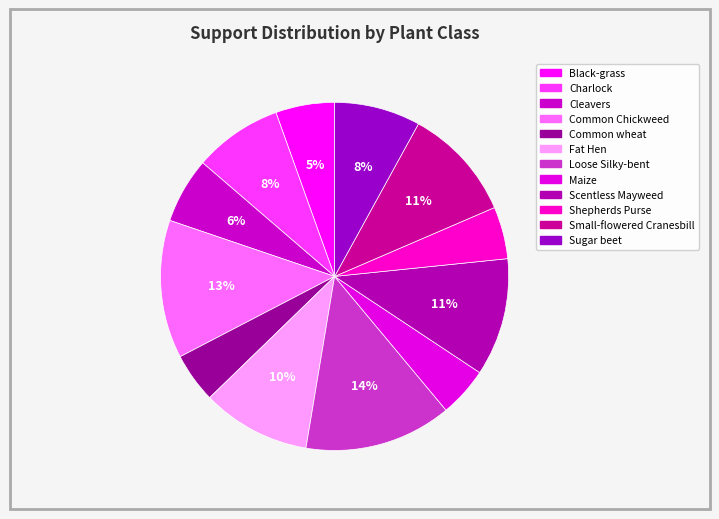

Which slice is the largest?

Loose Silky-bent